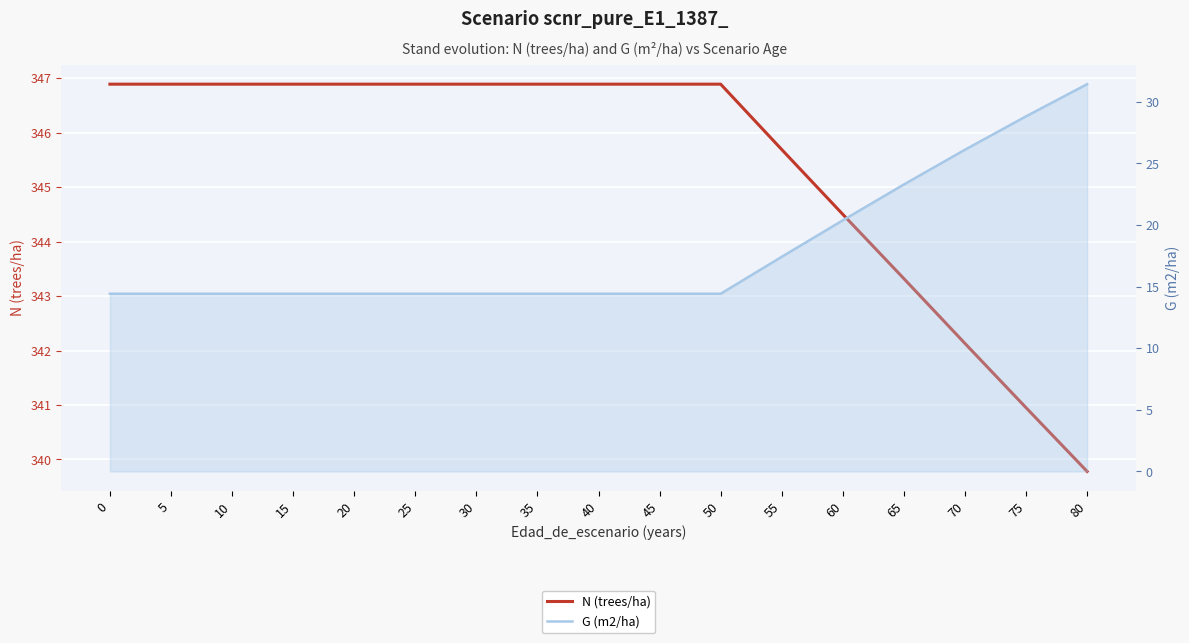

What is the sum of all G (m2/ha) values?

306.1